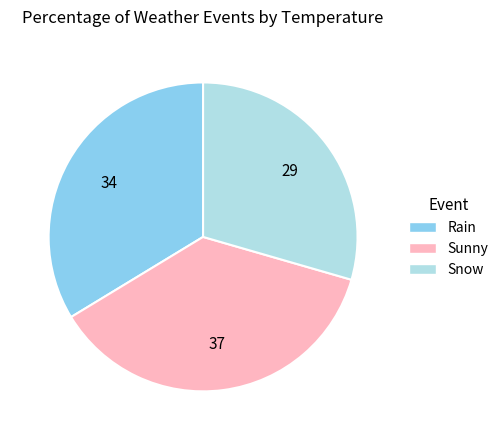

Combined, do Rain and Snow account for over 50%?

Yes